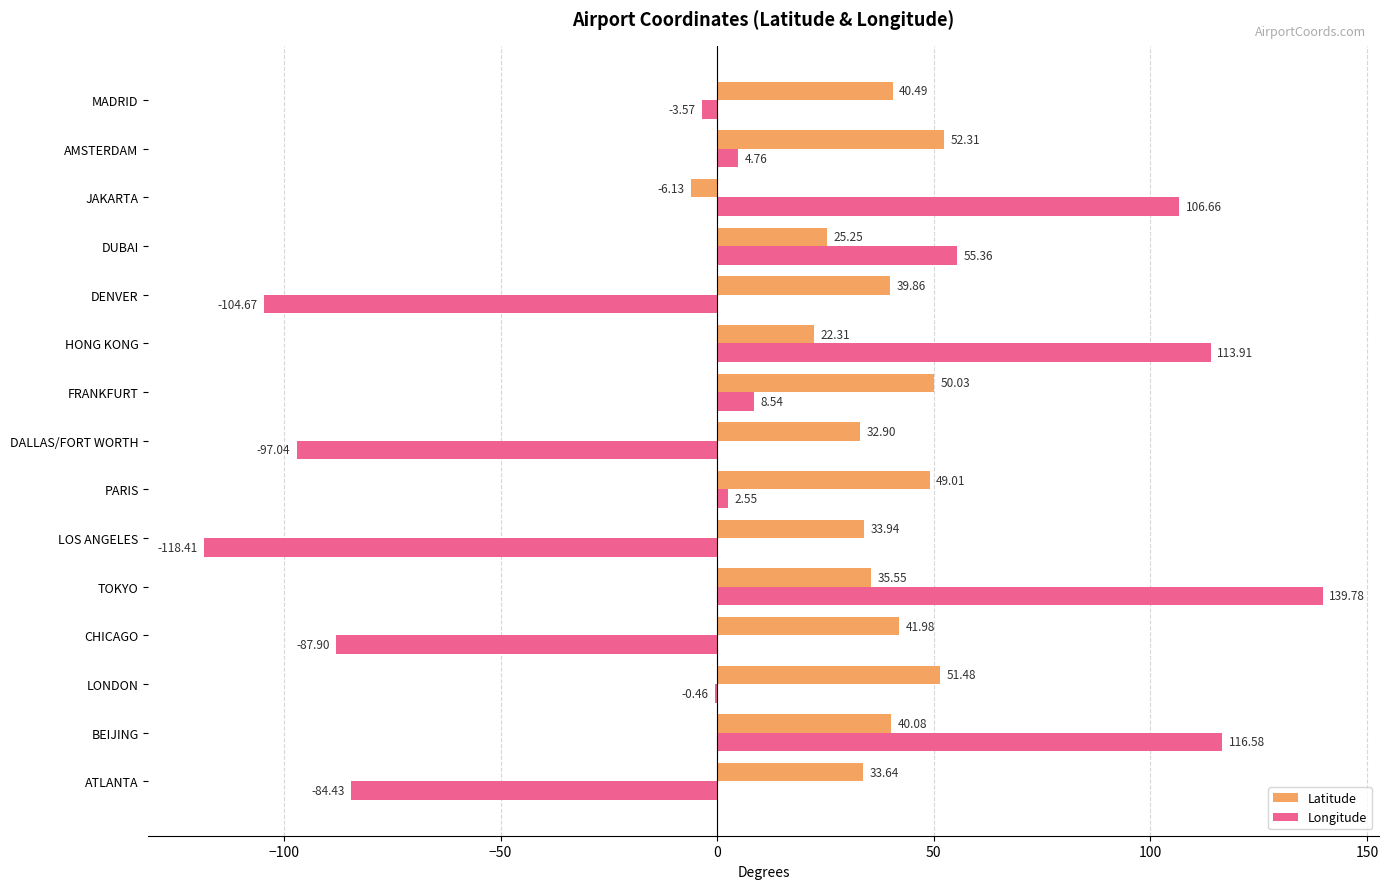

What is the sum of the Latitude values at AMSTERDAM and BEIJING?

92.4